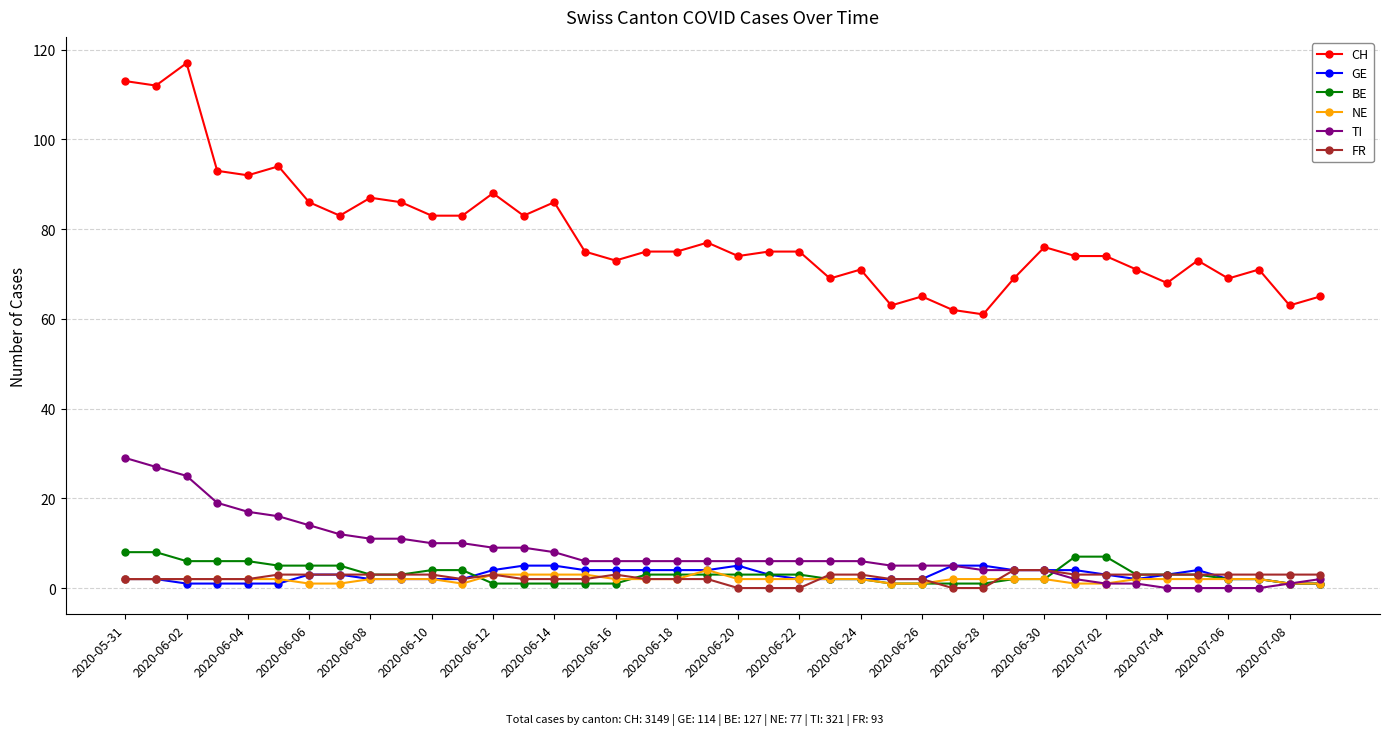

Which series has the widest spread of values?

CH